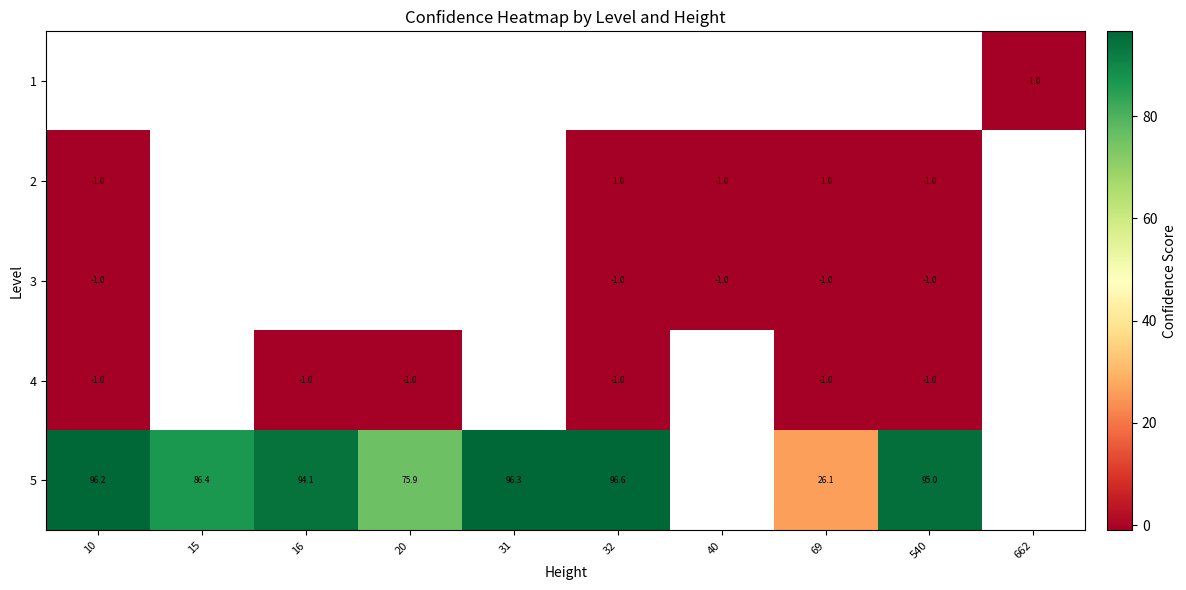

The value of 3 at 10 is -1.0. True or false?

True